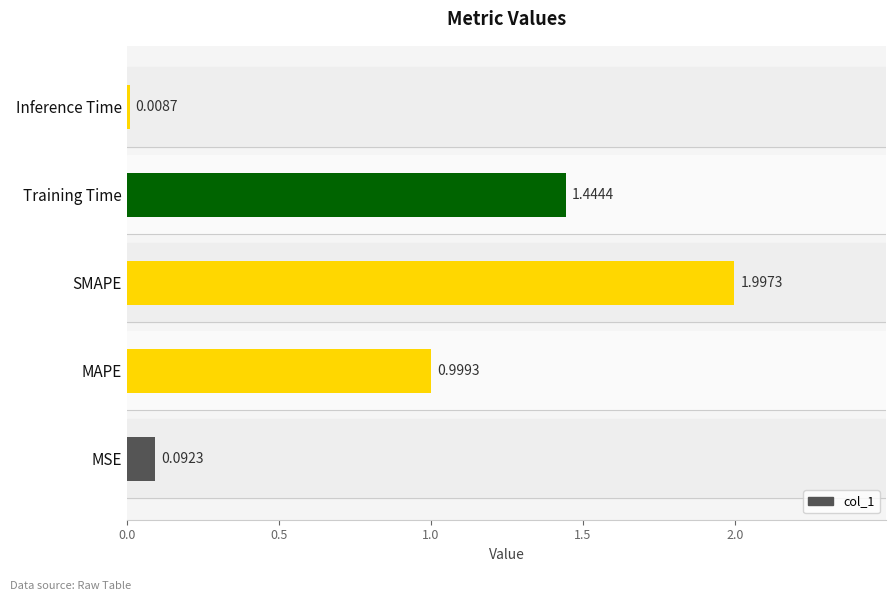

What is the average value?

0.9